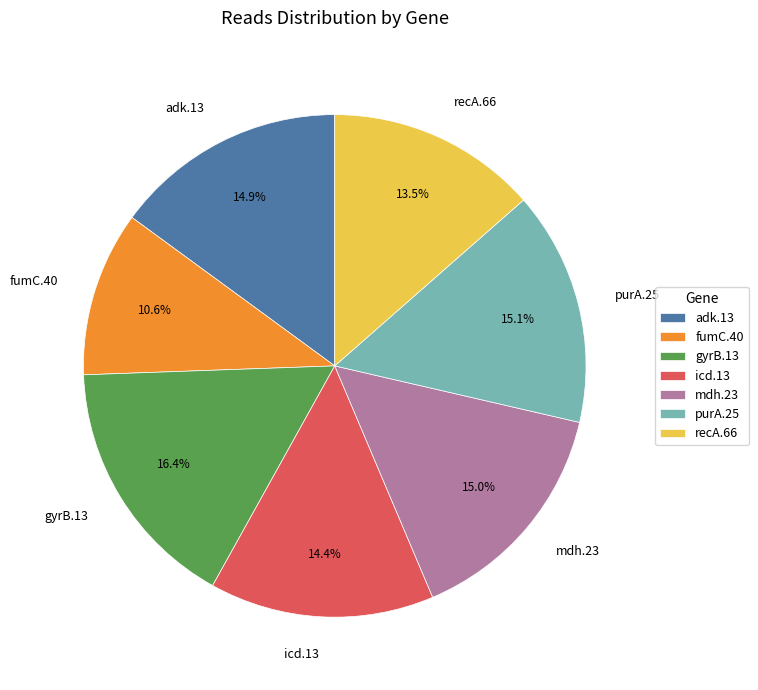

Between recA.66 and icd.13, which is larger?

icd.13